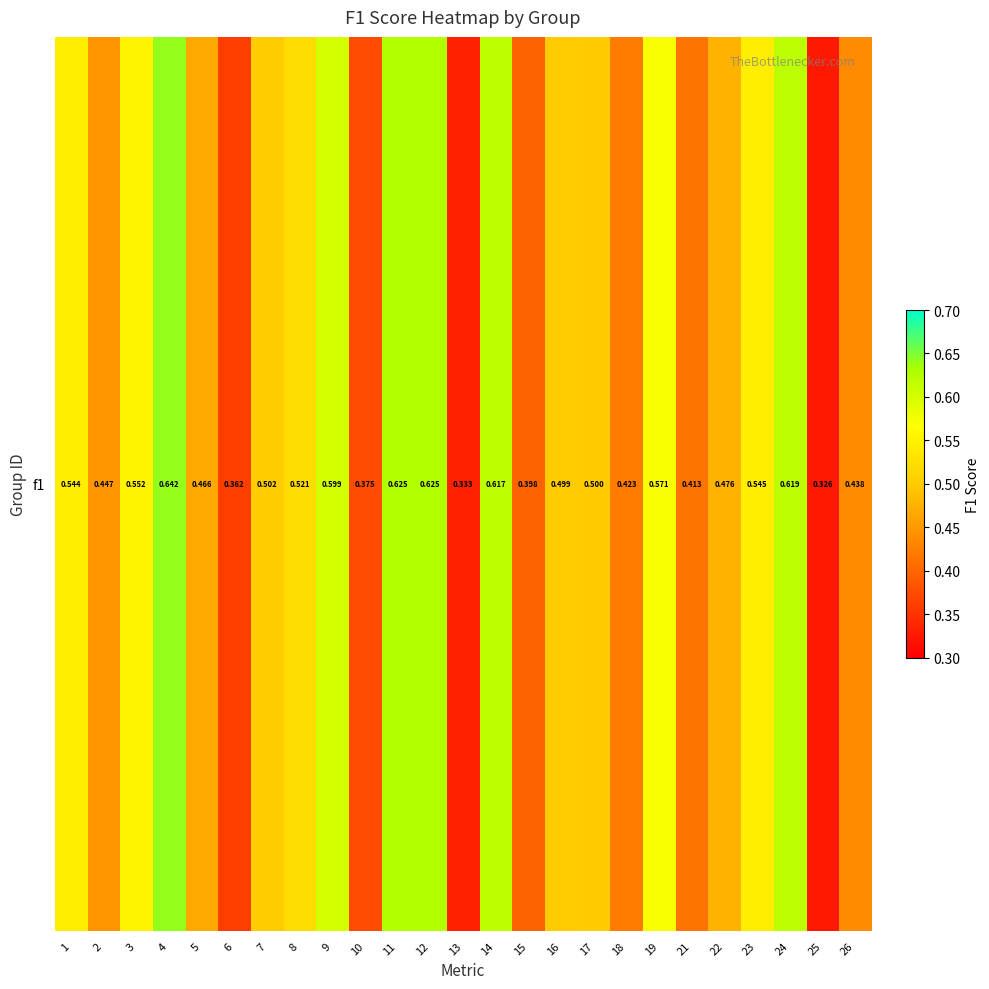

True or false: the data shows 0.4 at 2.

True